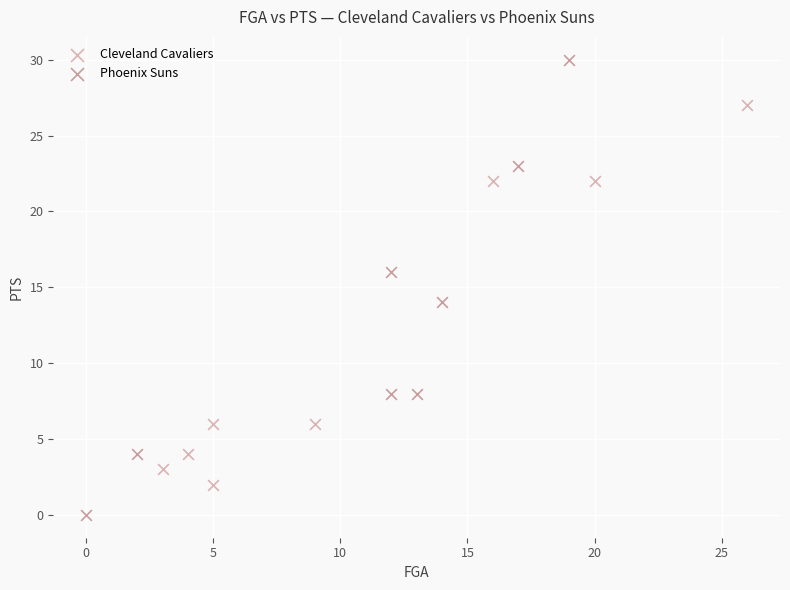

Which series has the largest Y range (max minus min)?

Phoenix Suns